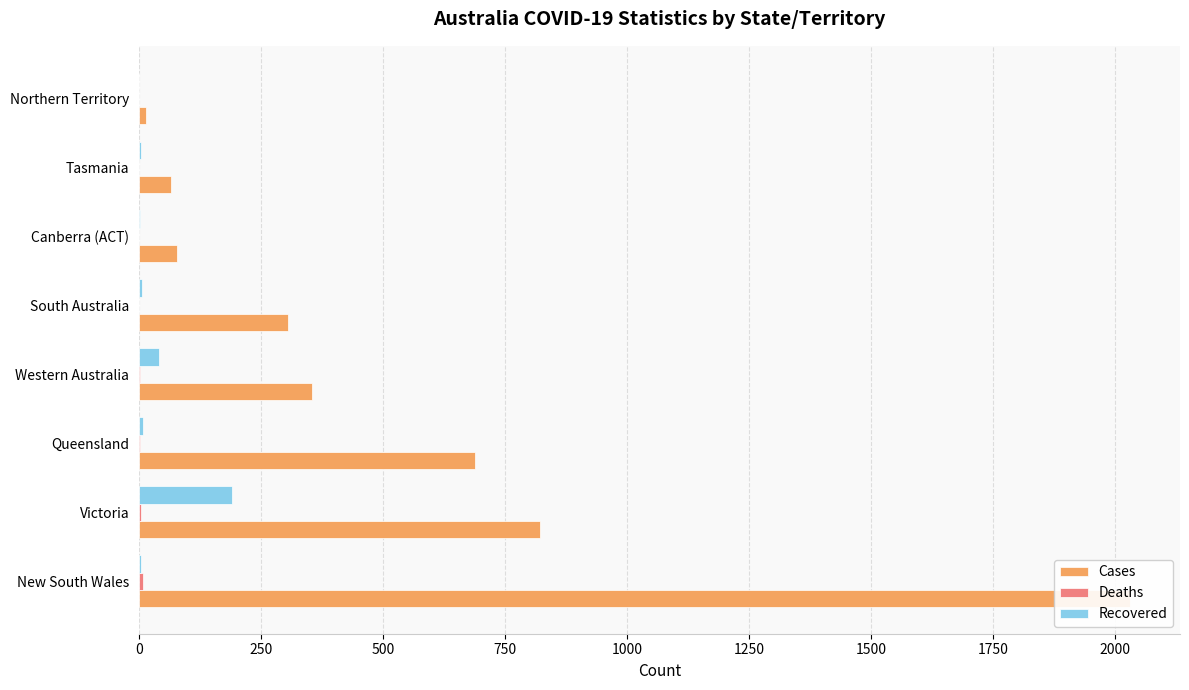

How many bars are there in each group?

3